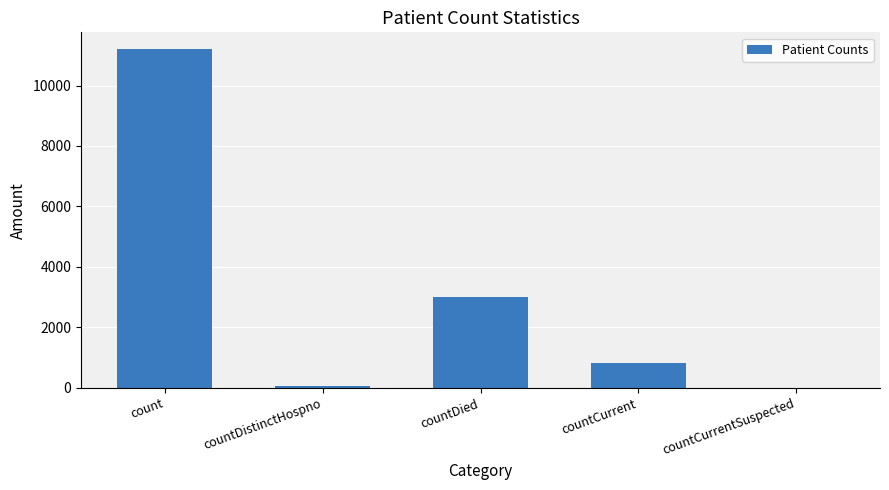

What is the approximate value at countDied?

3009